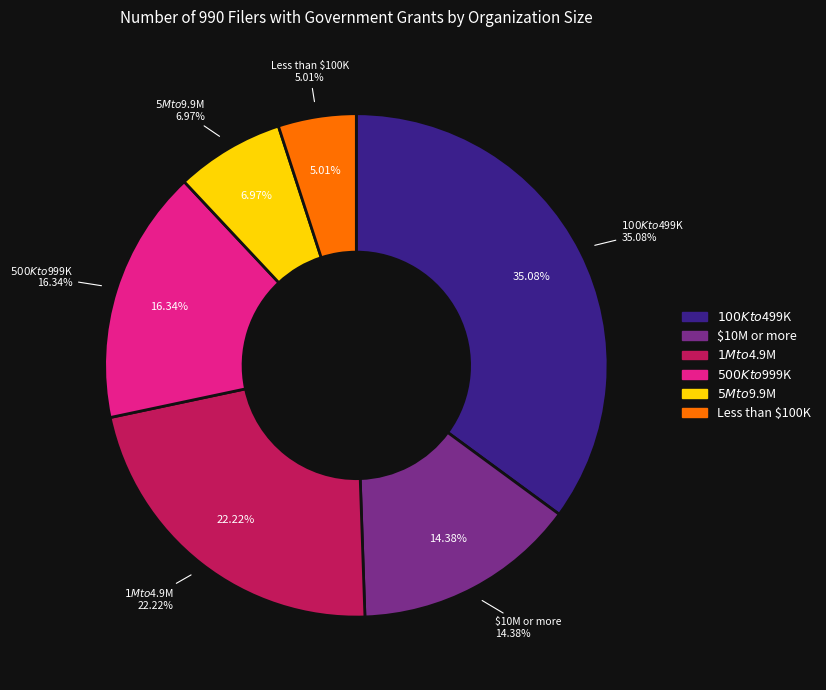

What percentage is the $1M to $4.9M slice, to the nearest percent?

22%